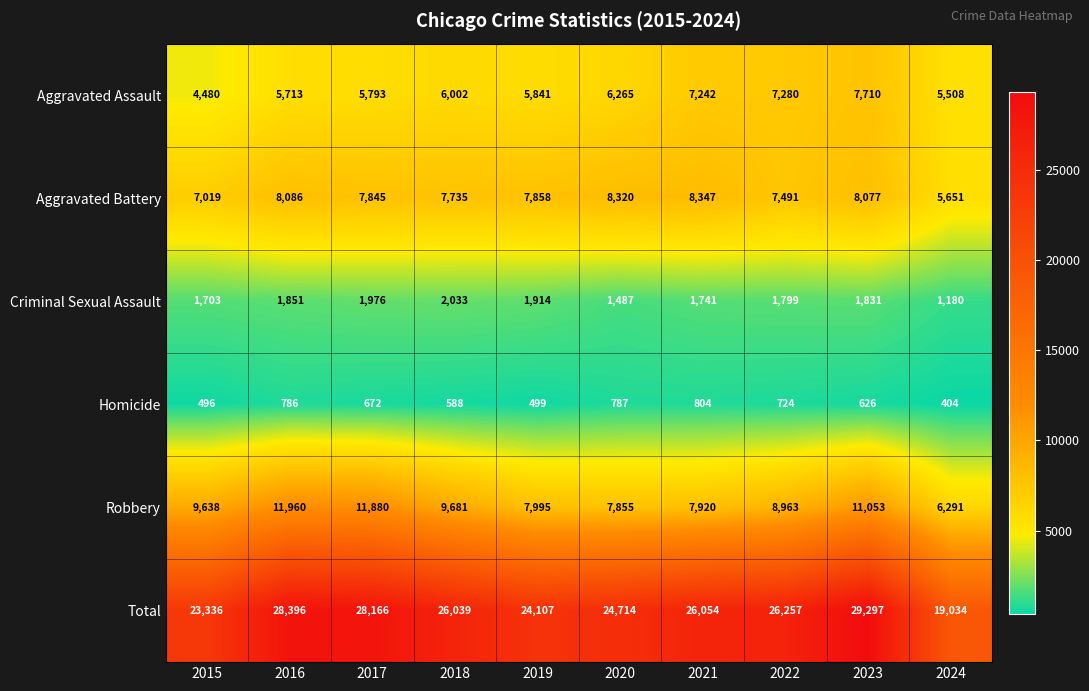

What is the difference between the Total values at 2015 and 2016?

5060